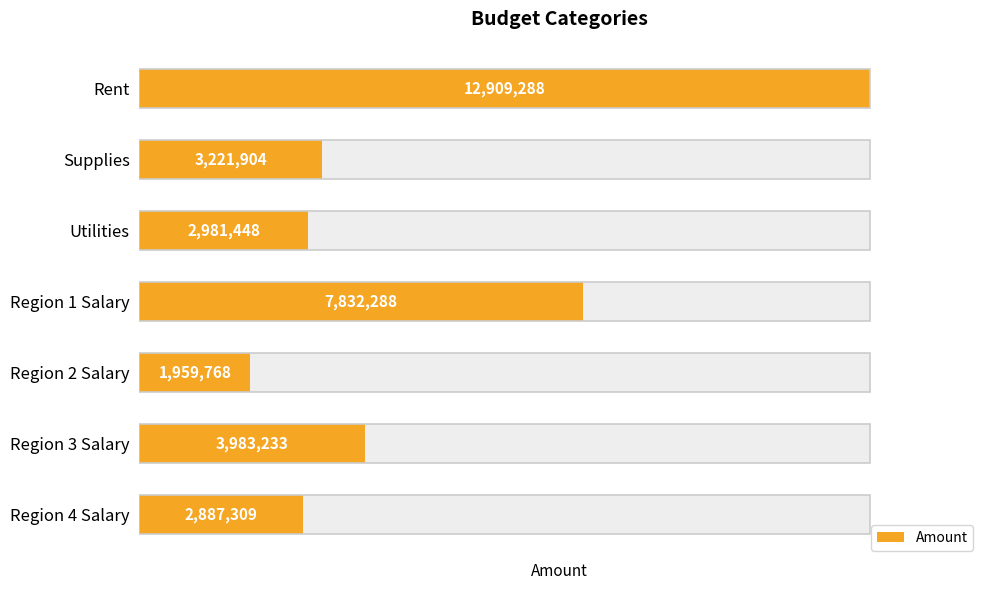

What is the difference between the maximum and minimum values?

10949520